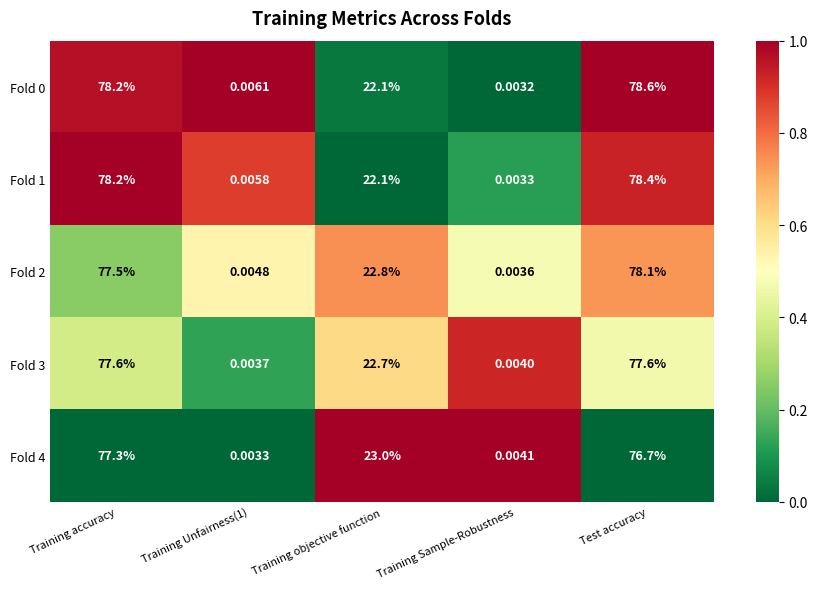

Where is Fold 3 nearest to the value 38?

Training objective function